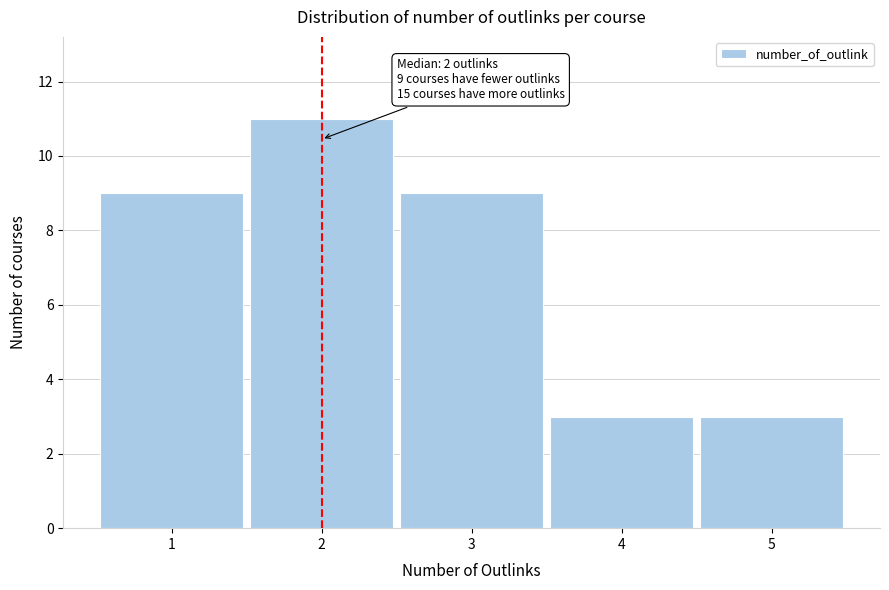

Reading right to left, what are all the values shown in this chart?

3	3	9	11	9